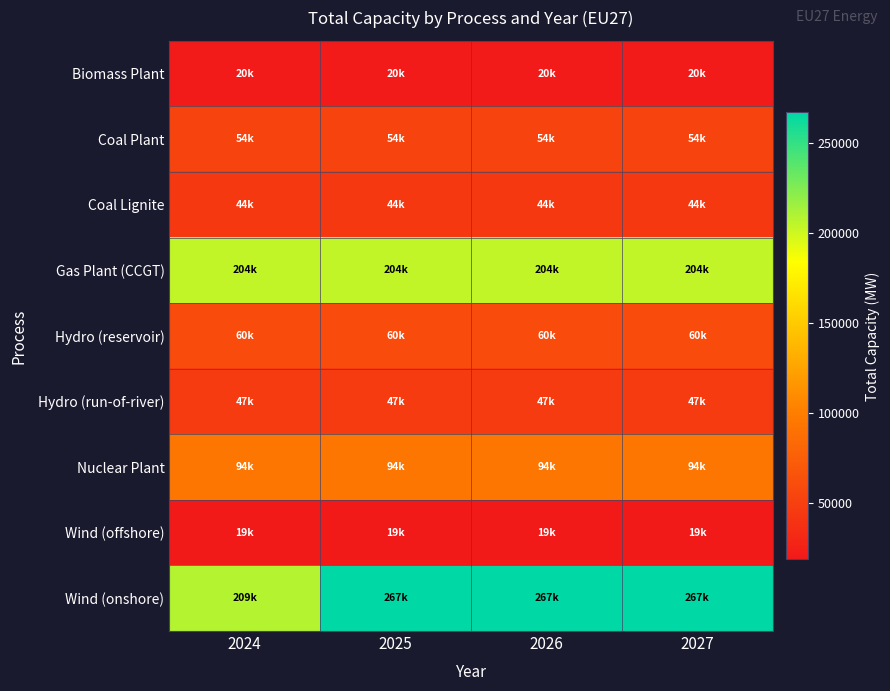

At how many categories does at least one series exceed 42038?

4